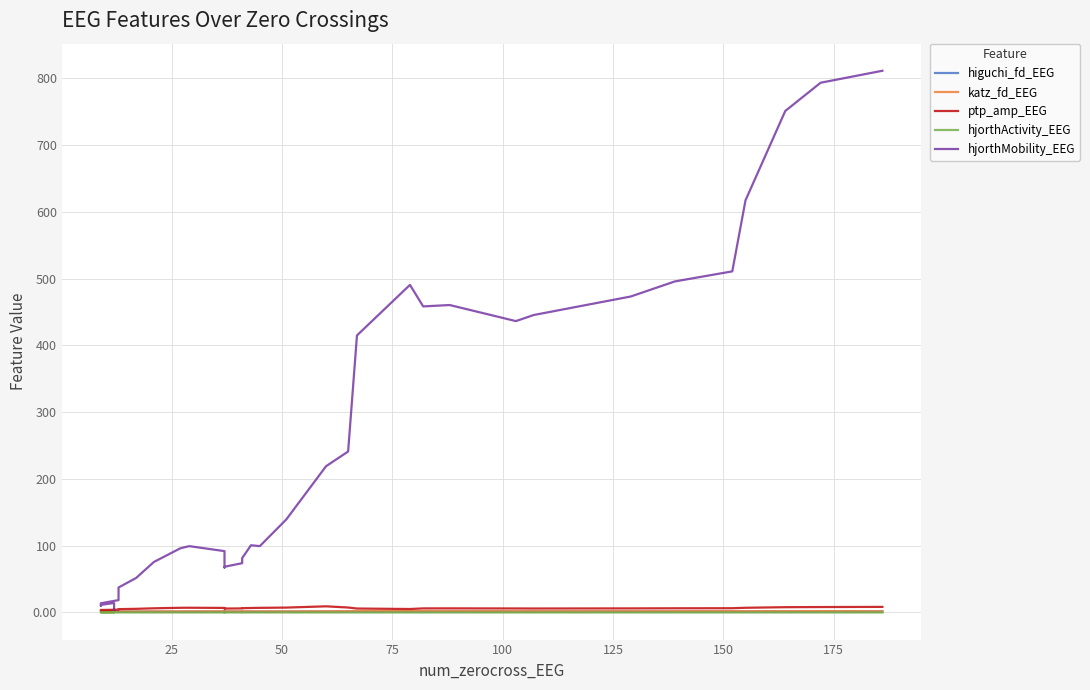

Is this an area chart (filled region under the line)?

No